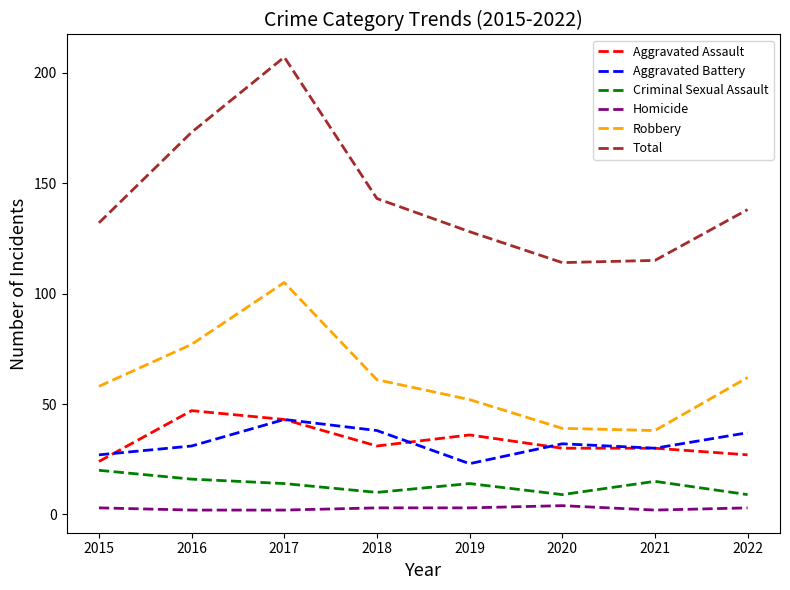

What value does the Criminal Sexual Assault series have at 2021?

15